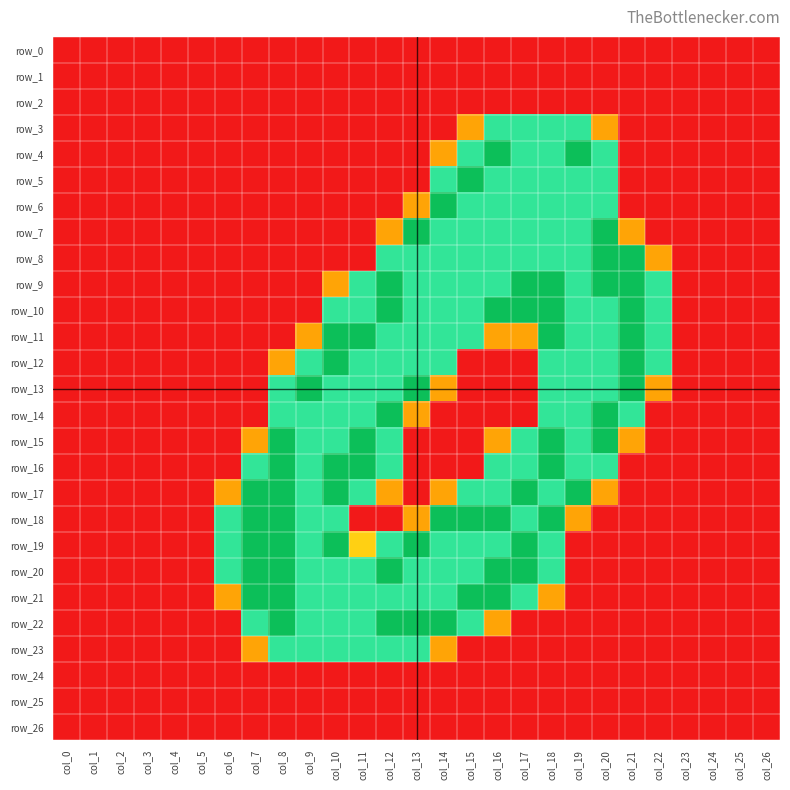

What is the average value of the row_4 series?

0.4